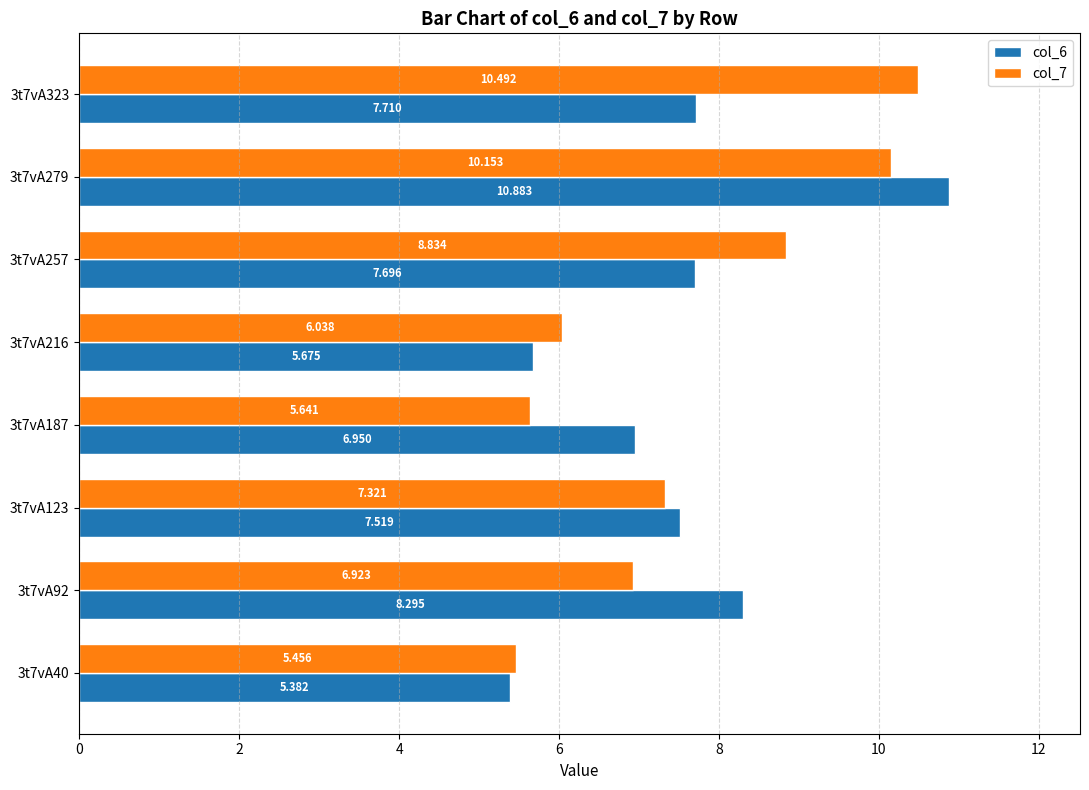

How many data points in col_7 are less than 7?

4